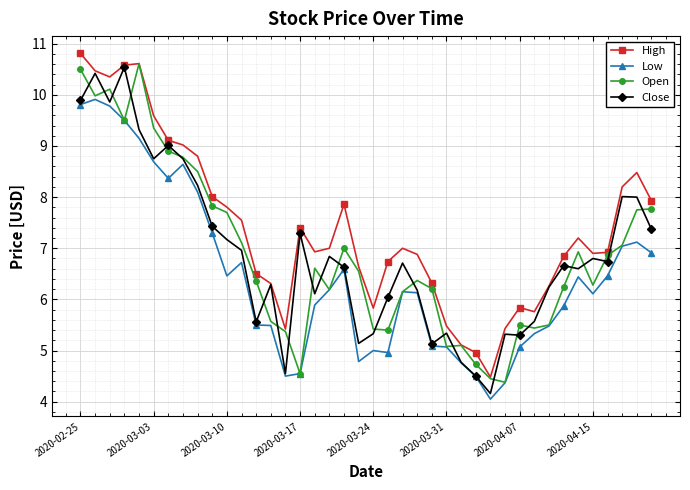

How many data points in High are less than 7?

20